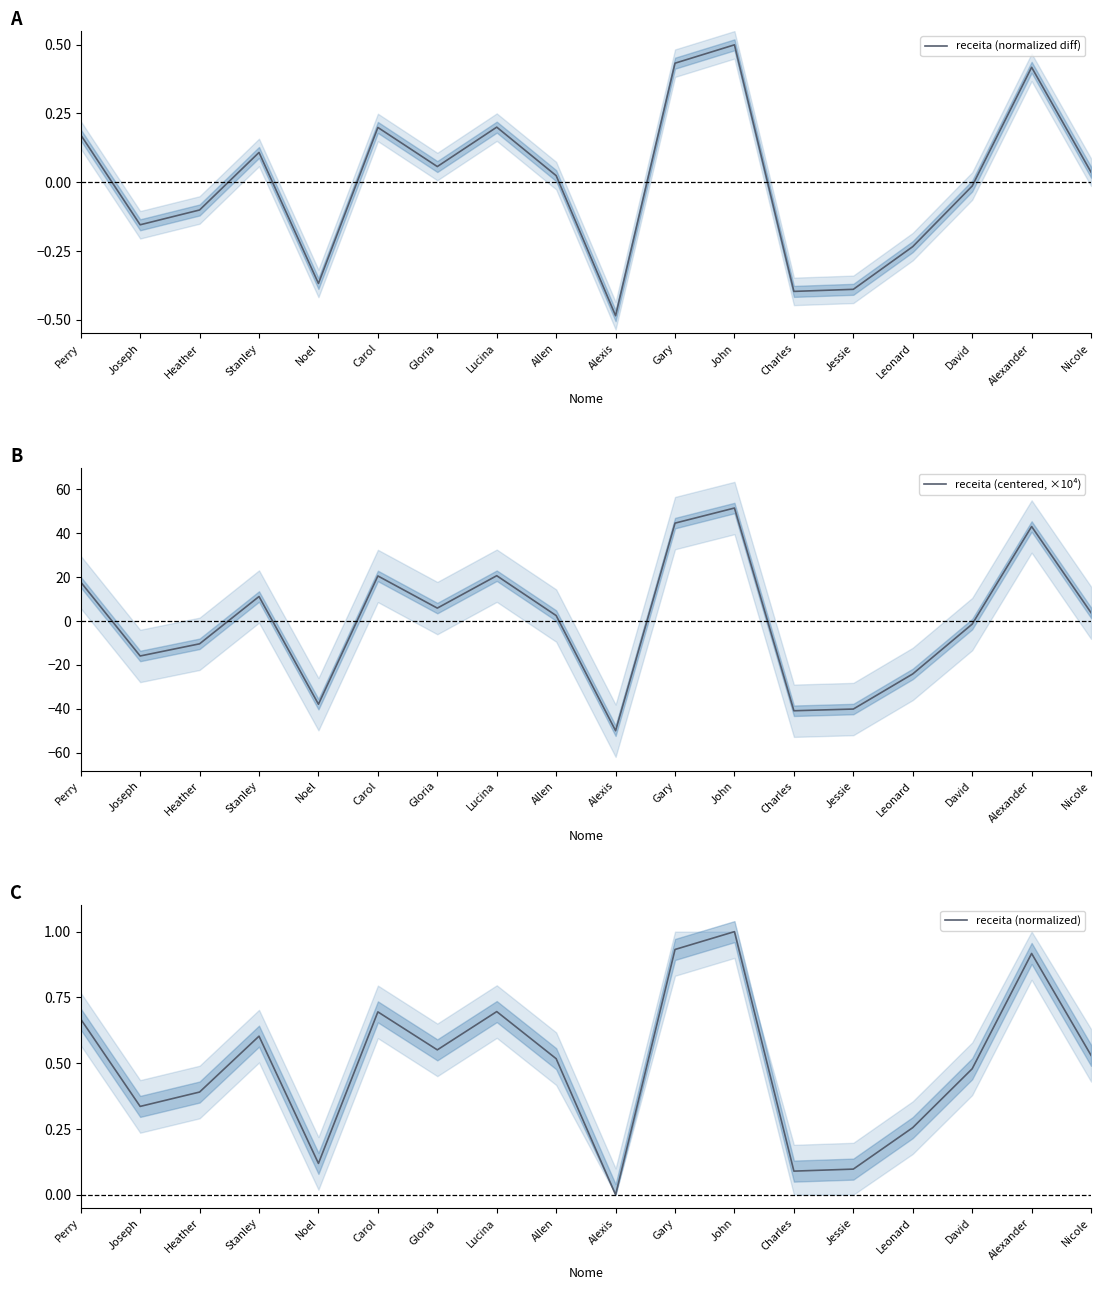

The value of receita (normalized) at Joseph is 0.3. True or false?

True